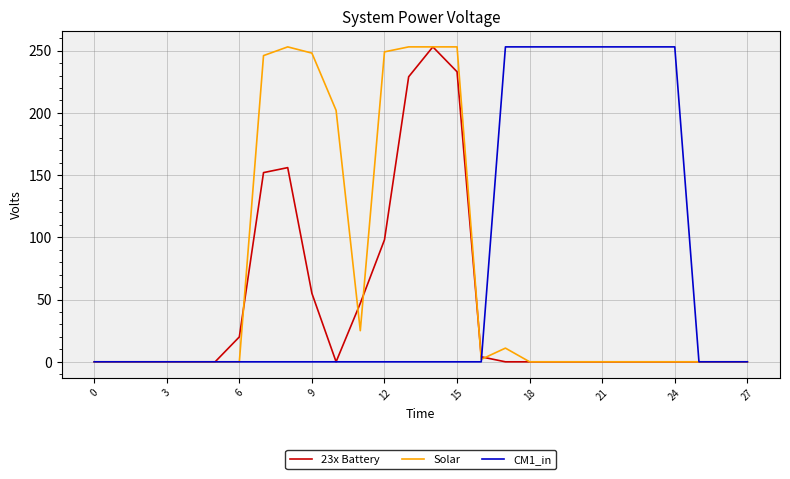

How many lines are shown in the chart?

3